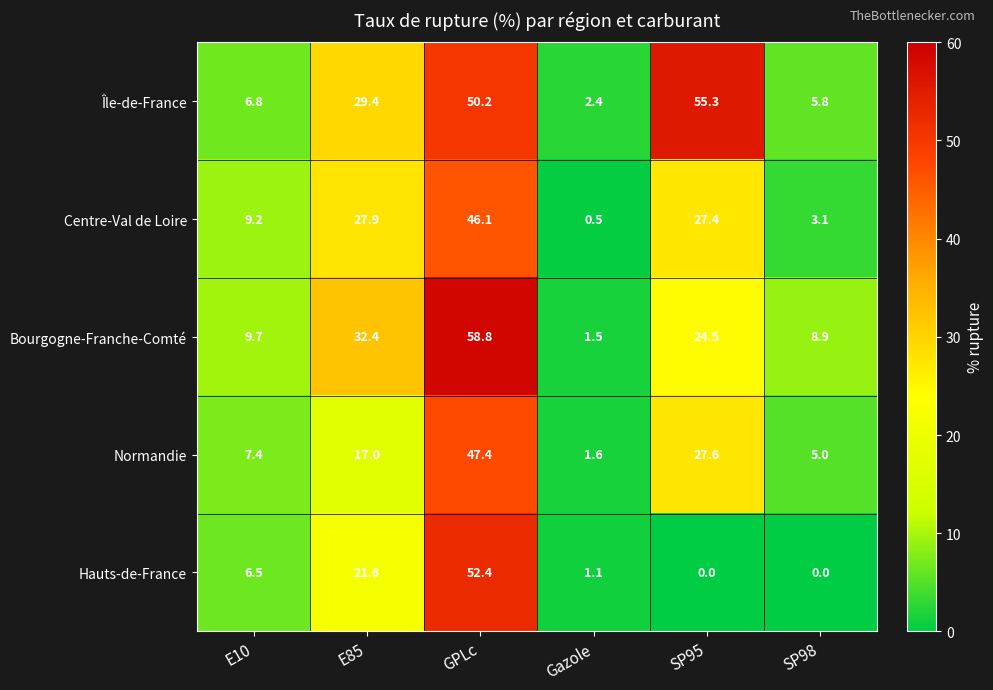

The value of Bourgogne-Franche-Comté at Gazole is 0.9. True or false?

False